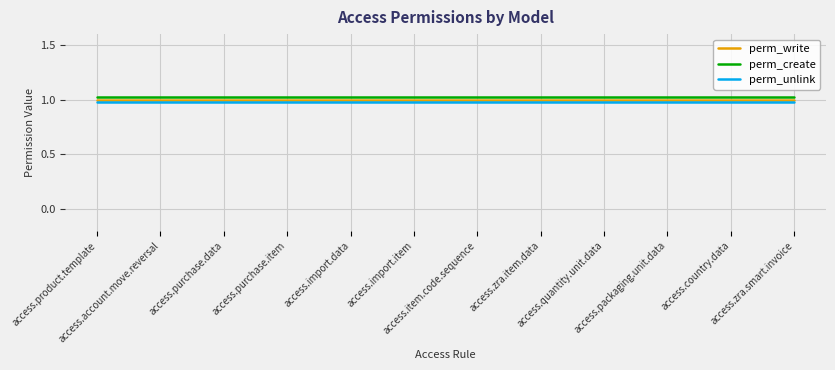

True or false: perm_unlink and perm_create cross at least once.

False